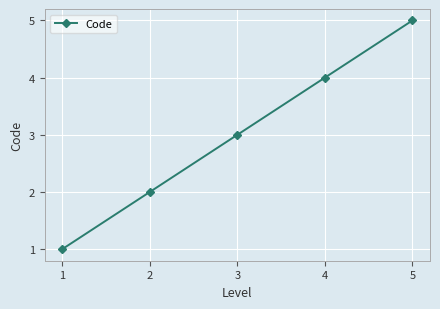

Does the chart display data point markers on the line(s)?

Yes